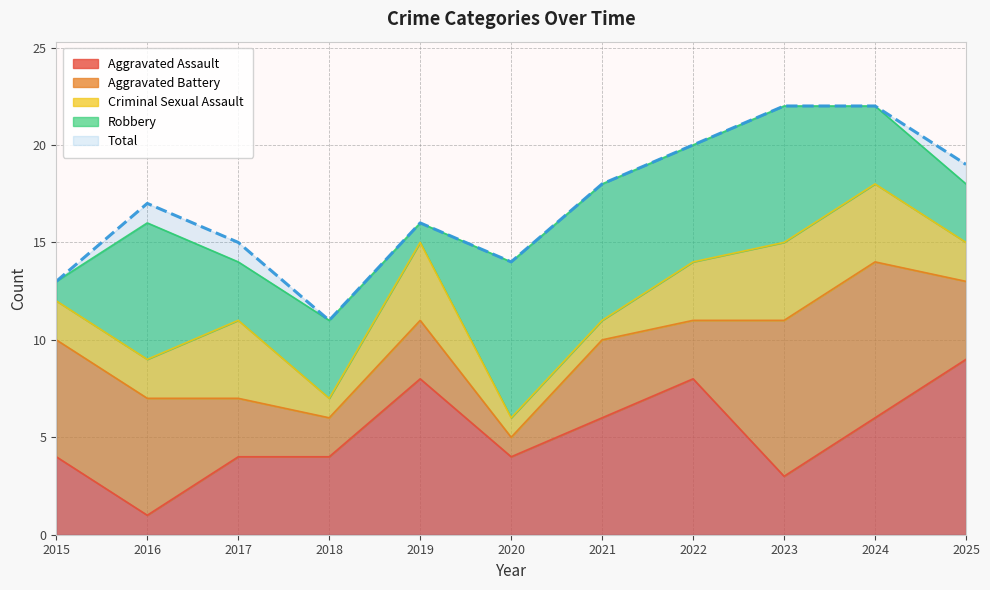

How many interior local peaks does the Total series have?

2